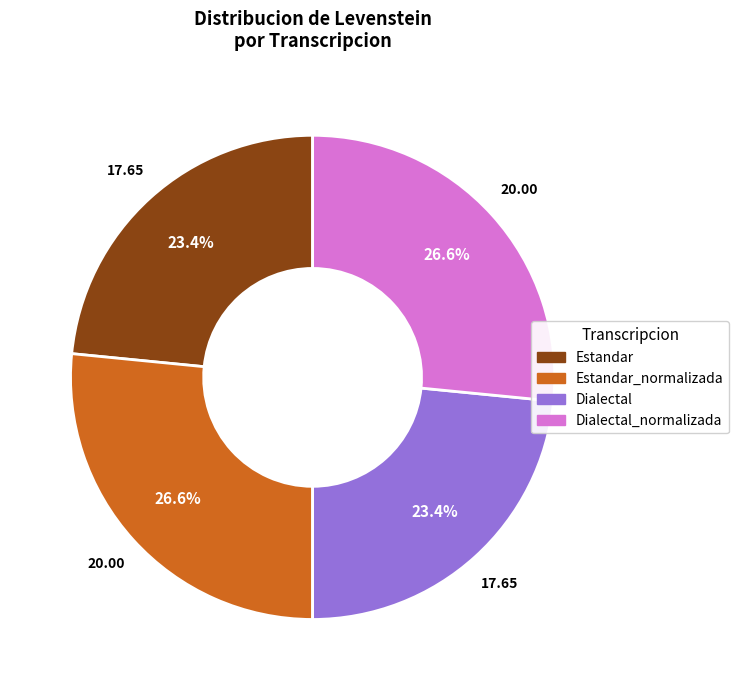

To the nearest percent, what is the average slice percentage?

25%